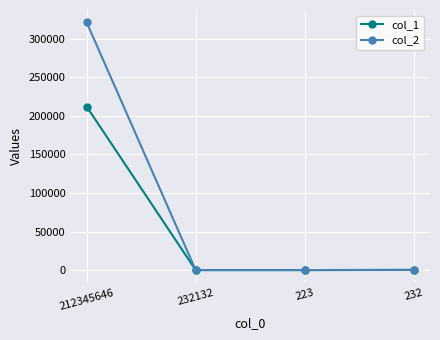

What is the greatest value displayed?

321321